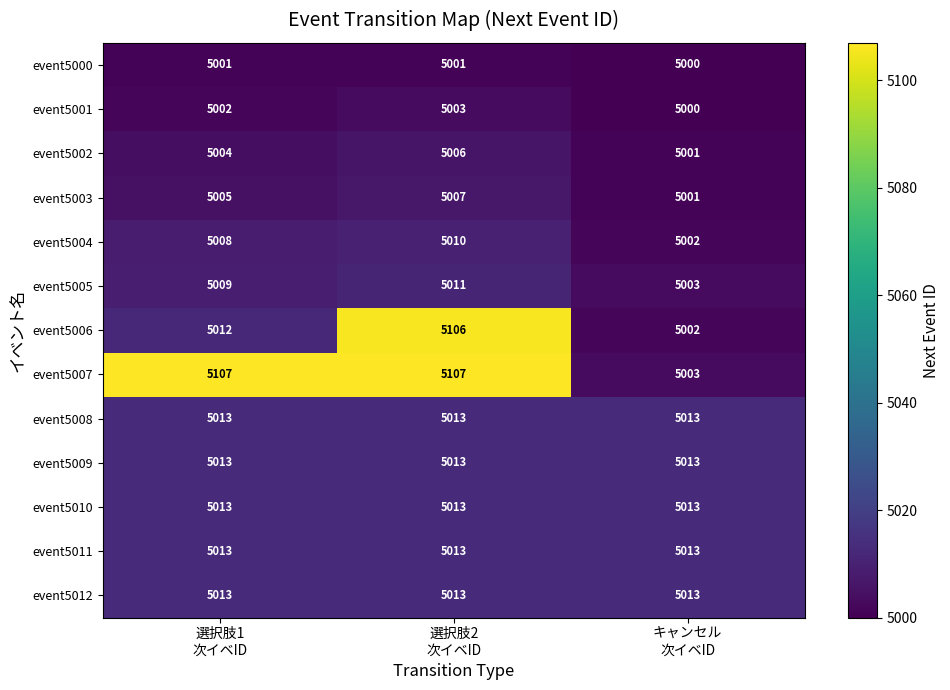

Which series has the largest total across all categories?

event5007